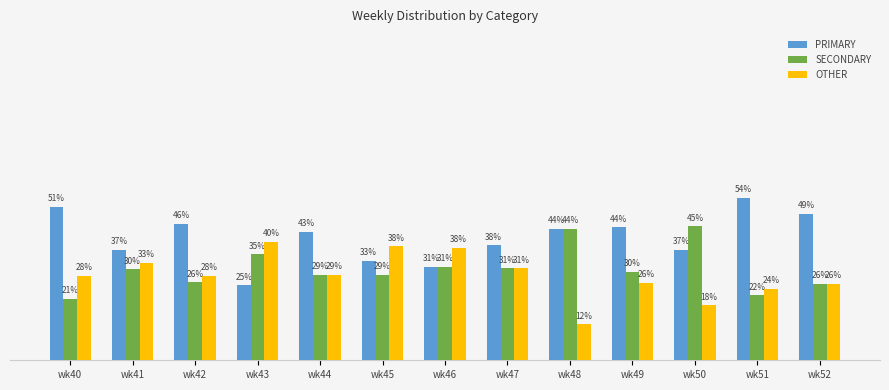

What is the average value of the OTHER series?

28.4